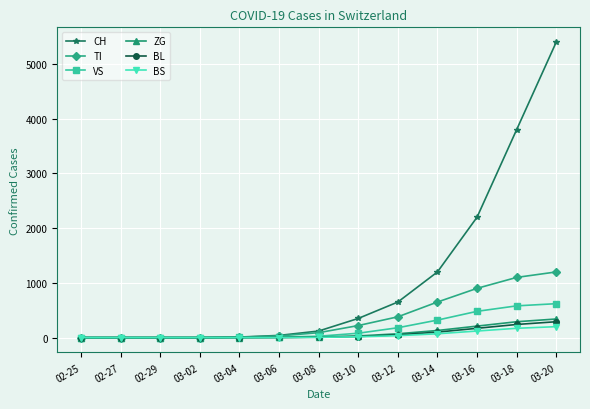

How many data points in TI are less than 90?

6